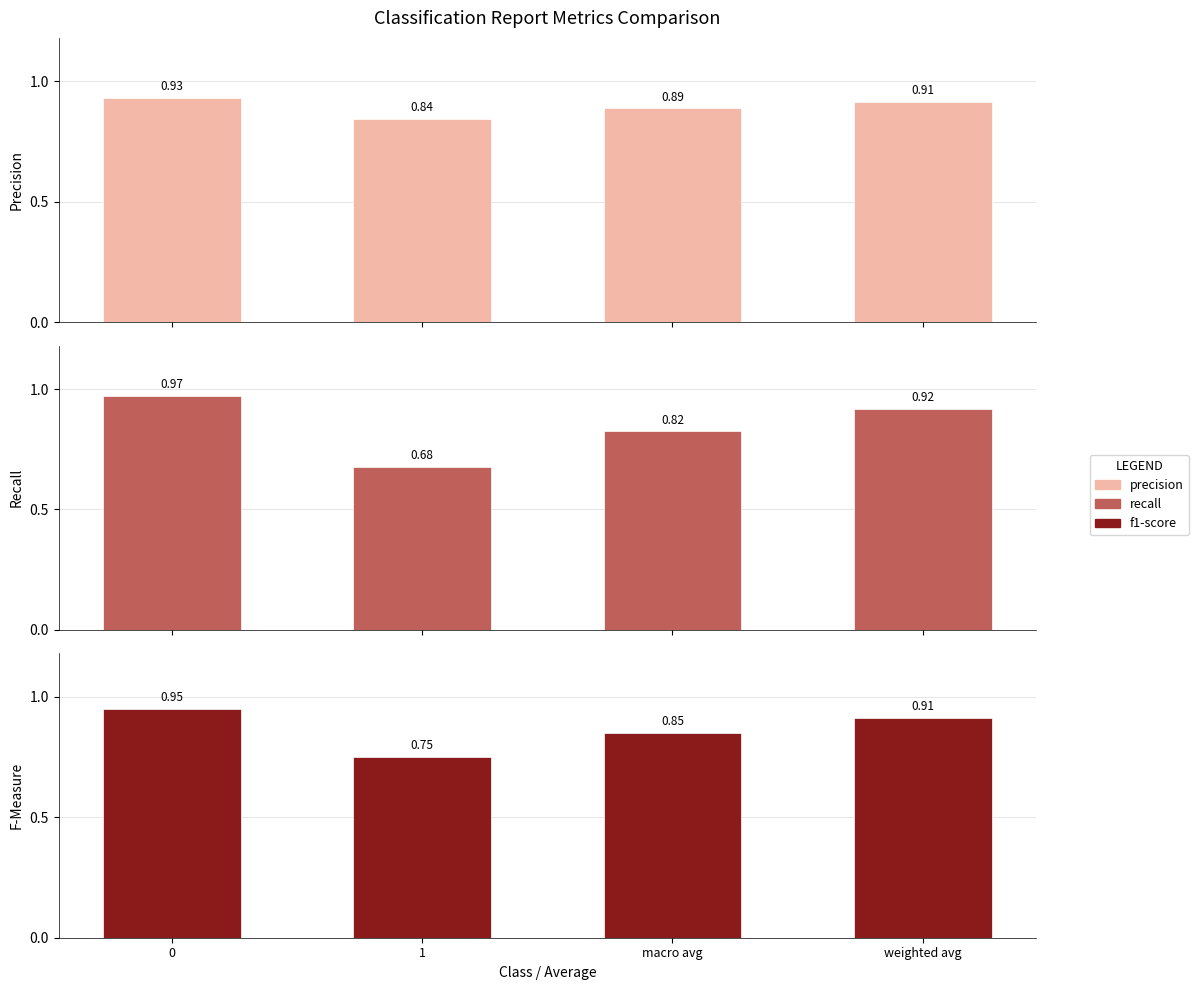

How many bars are there in total?

12